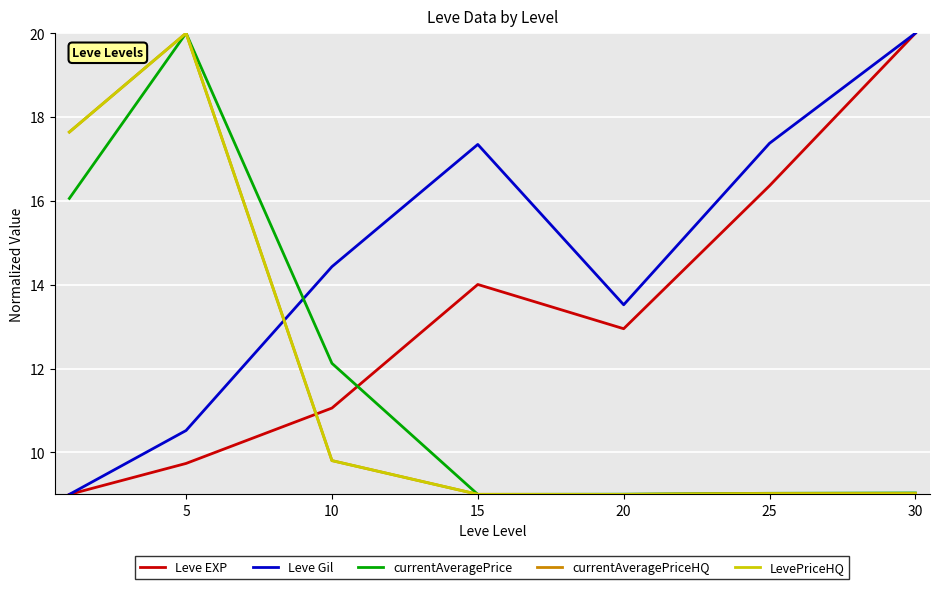

Does the chart display data point markers on the line(s)?

No